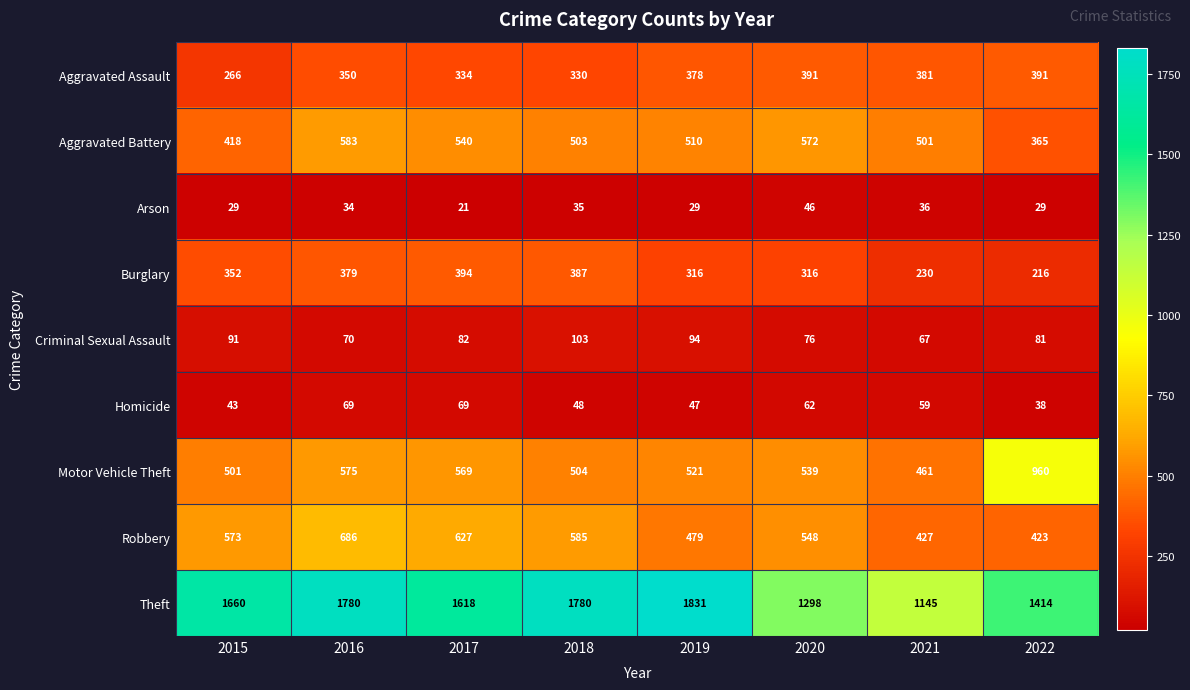

What is the sum of all Theft values?

12526